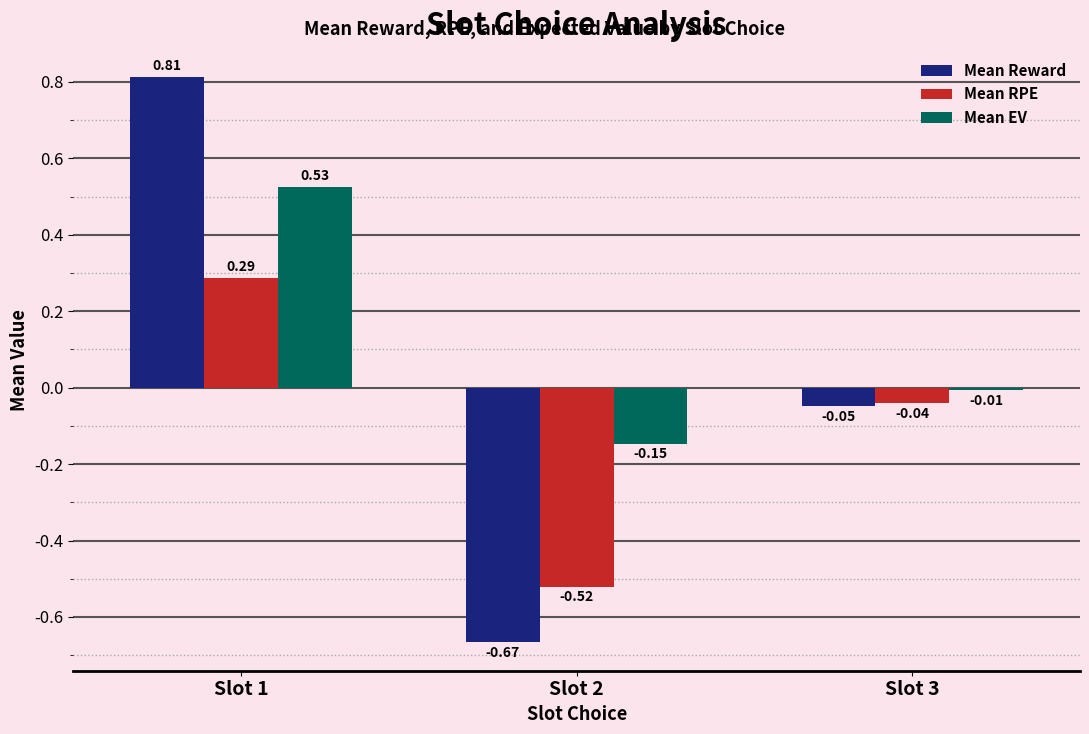

What is the difference between the Mean EV values at Slot 3 and Slot 2?

0.1